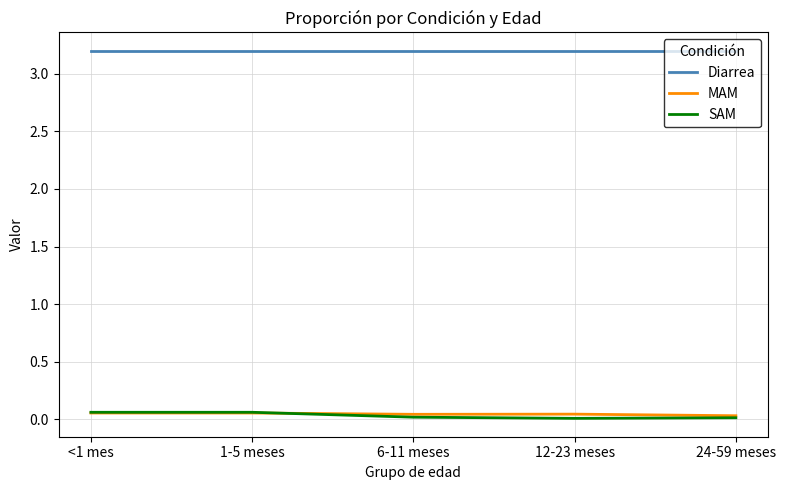

What is the maximum value shown in the chart?

3.2